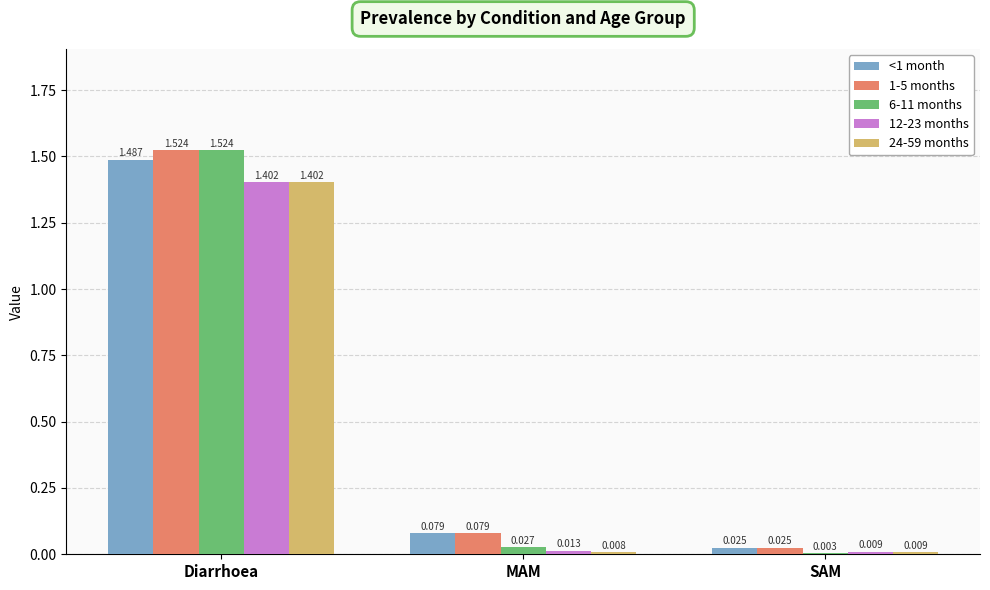

Which category has the highest value across all series?

Diarrhoea